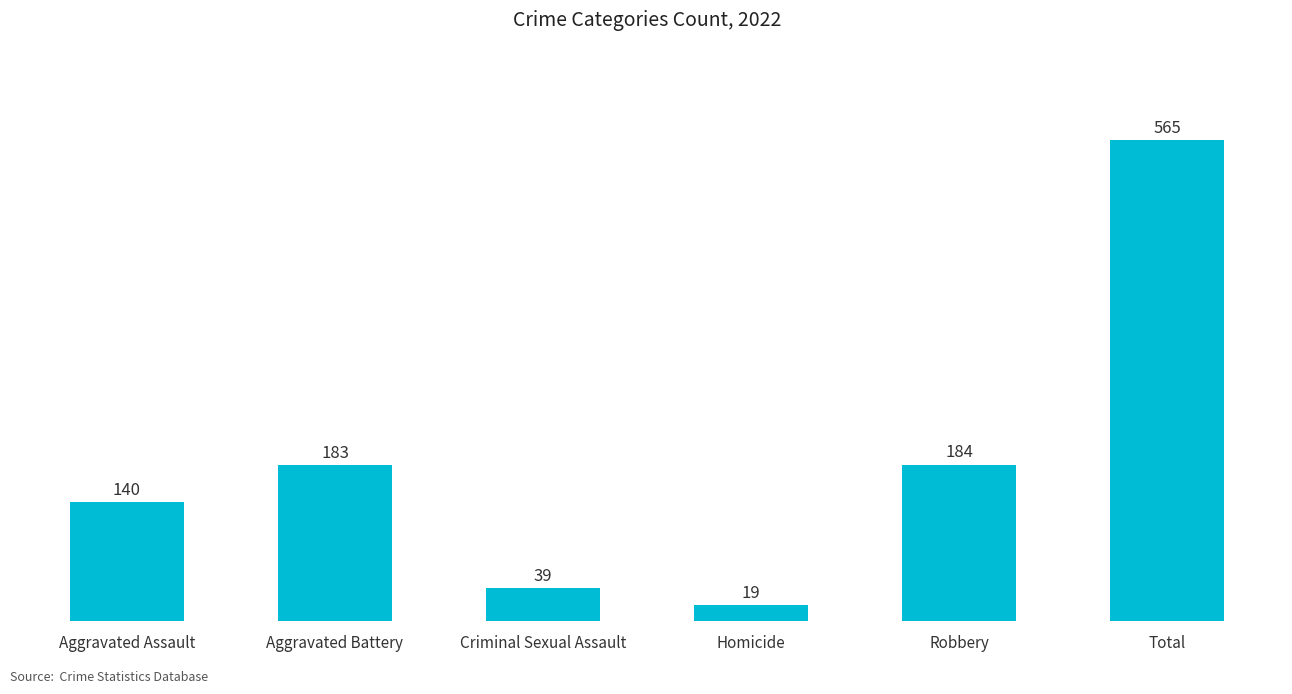

Rank the categories by value from highest to lowest.

Total, Robbery, Aggravated Battery, Aggravated Assault, Criminal Sexual Assault, Homicide